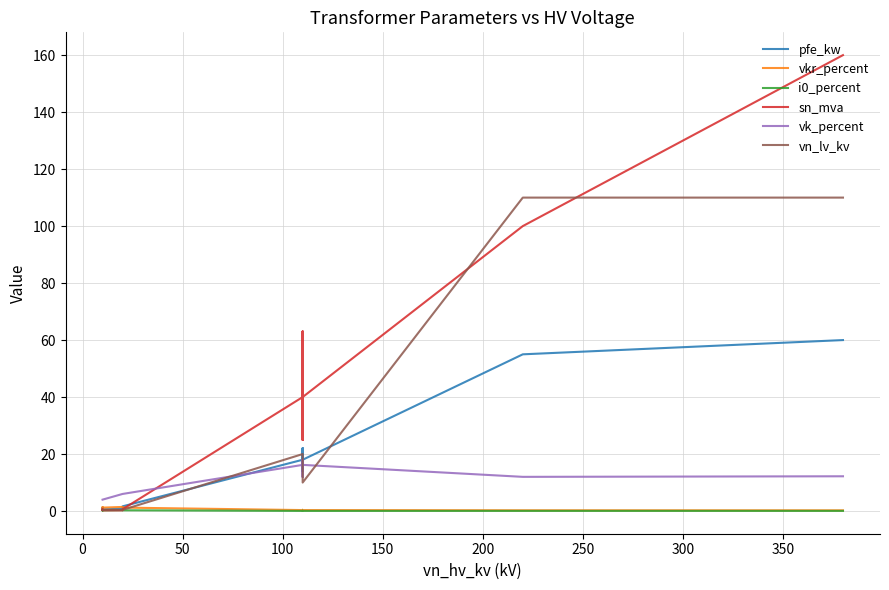

True or false: vkr_percent has more than 0 interior local peaks.

True